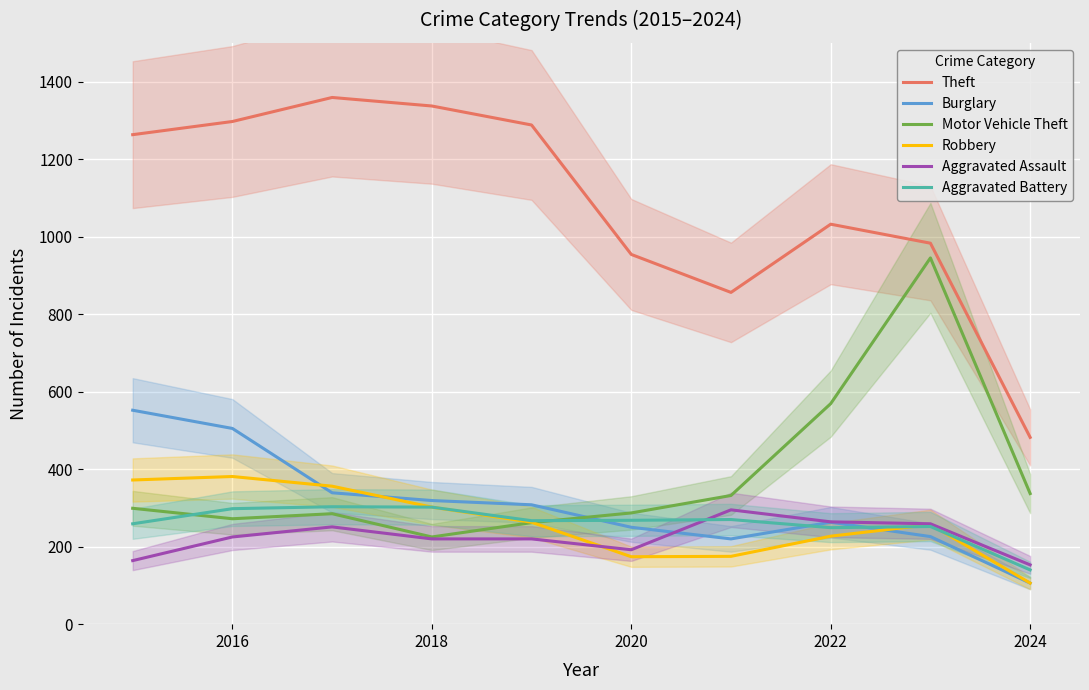

Does the chart display data point markers on the line(s)?

No